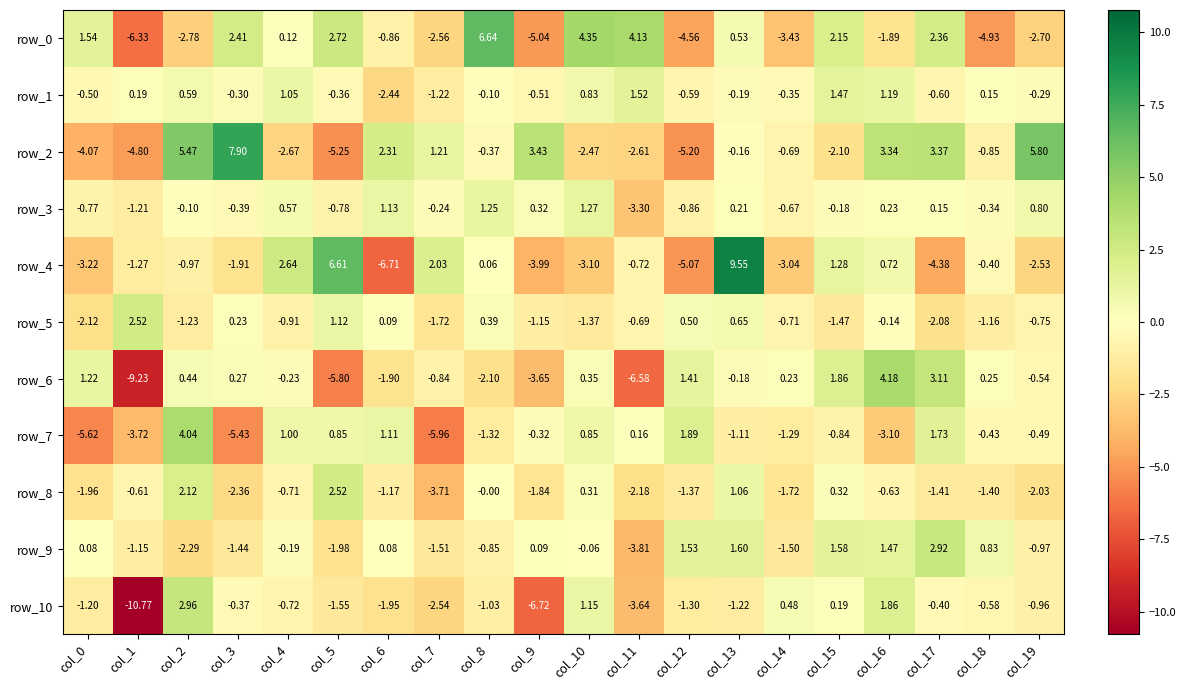

The row_9 series shows -1.5 at col_7. True or false?

True